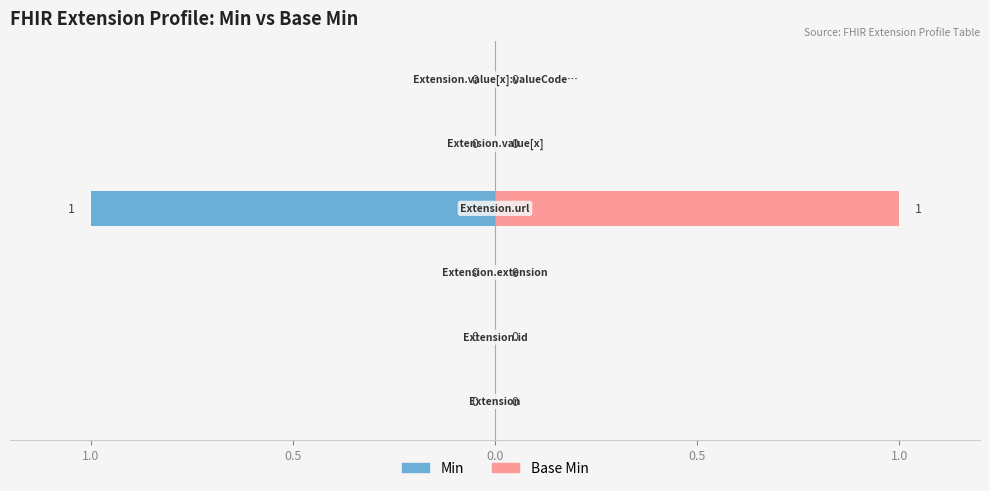

True or false: Min has a value of 0 at 1.0.

False